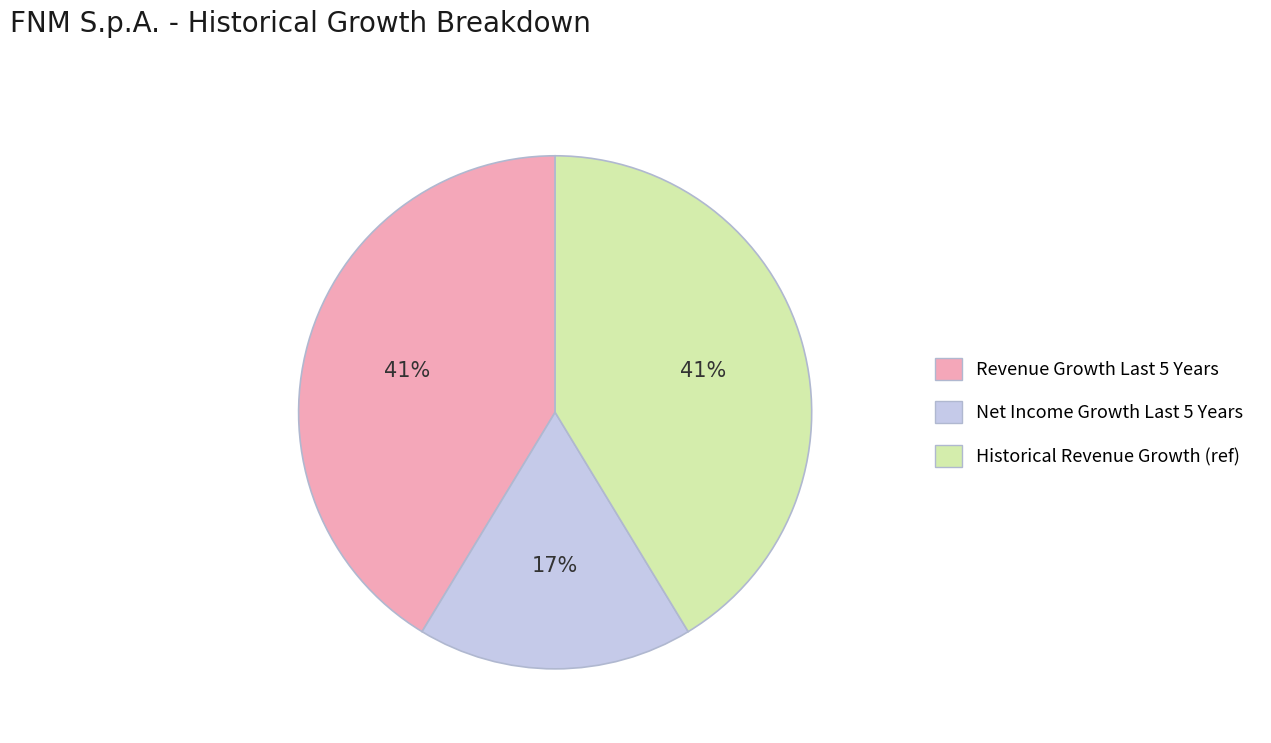

Is there any slice that represents more than half of the pie?

No